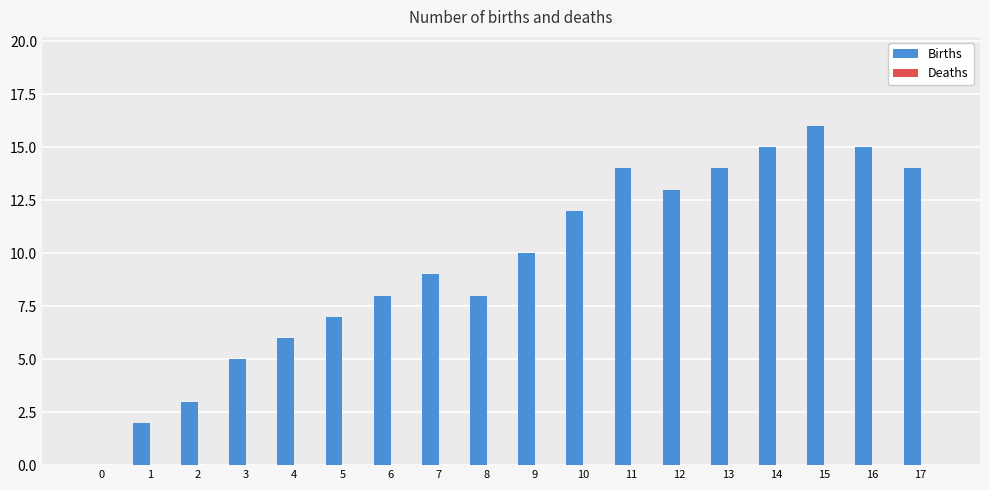

How many values are above zero?

17